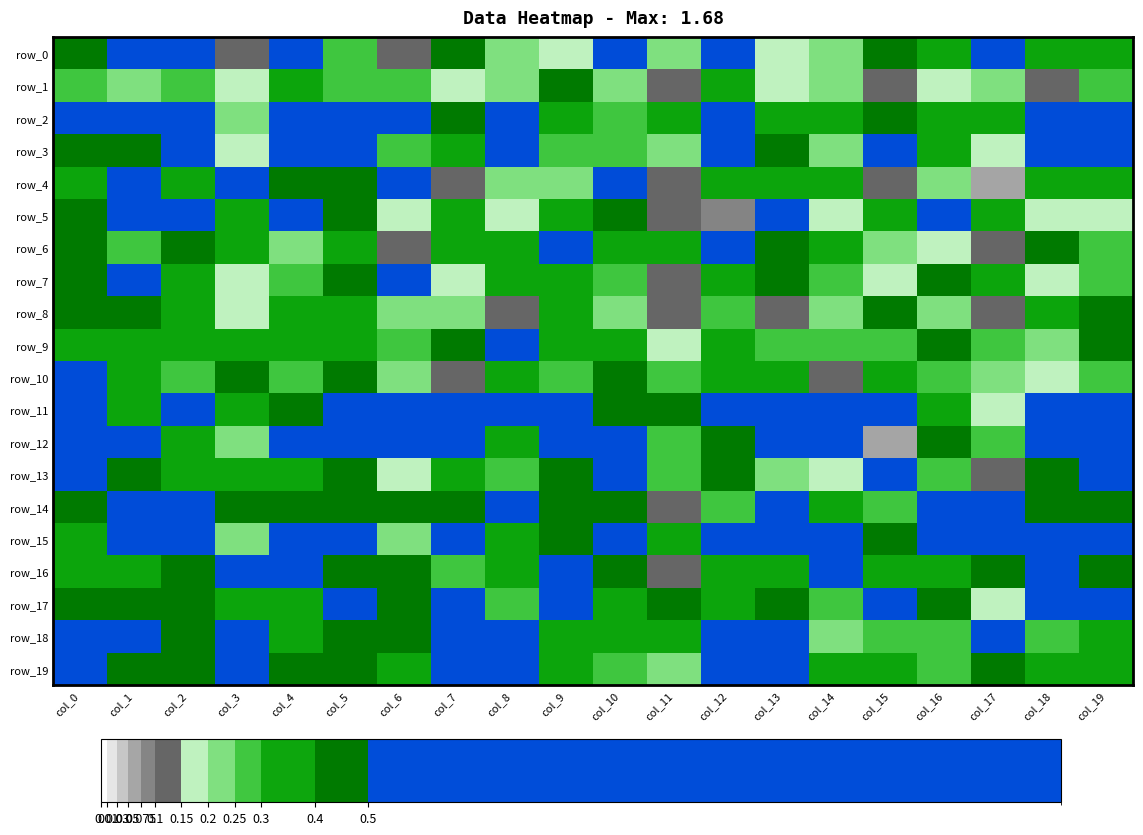

Reading left to right, what are all the values shown in this chart?

row_0: col_0=0.5	col_1=0.5	col_2=0.7	col_3=0.1	col_4=0.8	col_5=0.3	col_6=0.1	col_7=0.5	col_8=0.2	col_9=0.2	col_10=0.6	col_11=0.2	col_12=0.5	col_13=0.2	col_14=0.2	col_15=0.5	col_16=0.3	col_17=0.6	col_18=0.3	col_19=0.4
row_1: col_0=0.3	col_1=0.2	col_2=0.3	col_3=0.2	col_4=0.3	col_5=0.3	col_6=0.3	col_7=0.2	col_8=0.2	col_9=0.4	col_10=0.2	col_11=0.1	col_12=0.3	col_13=0.2	col_14=0.2	col_15=0.1	col_16=0.2	col_17=0.2	col_18=0.1	col_19=0.3
row_2: col_0=0.6	col_1=0.5	col_2=0.6	col_3=0.2	col_4=0.8	col_5=0.7	col_6=0.5	col_7=0.5	col_8=0.8	col_9=0.4	col_10=0.3	col_11=0.3	col_12=0.5	col_13=0.3	col_14=0.3	col_15=0.5	col_16=0.3	col_17=0.3	col_18=0.8	col_19=0.5
row_3: col_0=0.4	col_1=0.4	col_2=0.7	col_3=0.2	col_4=0.6	col_5=0.7	col_6=0.3	col_7=0.4	col_8=0.6	col_9=0.3	col_10=0.3	col_11=0.2	col_12=0.5	col_13=0.4	col_14=0.2	col_15=0.6	col_16=0.3	col_17=0.2	col_18=0.5	col_19=0.5
row_4: col_0=0.4	col_1=0.5	col_2=0.4	col_3=0.7	col_4=0.4	col_5=0.5	col_6=0.7	col_7=0.1	col_8=0.2	col_9=0.2	col_10=0.6	col_11=0.1	col_12=0.4	col_13=0.3	col_14=0.4	col_15=0.1	col_16=0.2	col_17=0.1	col_18=0.3	col_19=0.4
row_5: col_0=0.4	col_1=0.5	col_2=0.5	col_3=0.4	col_4=0.5	col_5=0.4	col_6=0.2	col_7=0.3	col_8=0.2	col_9=0.4	col_10=0.5	col_11=0.1	col_12=0.1	col_13=1.0	col_14=0.2	col_15=0.4	col_16=0.5	col_17=0.3	col_18=0.2	col_19=0.2
row_6: col_0=0.5	col_1=0.3	col_2=0.5	col_3=0.3	col_4=0.2	col_5=0.3	col_6=0.1	col_7=0.4	col_8=0.3	col_9=0.7	col_10=0.4	col_11=0.3	col_12=0.5	col_13=0.5	col_14=0.3	col_15=0.2	col_16=0.2	col_17=0.1	col_18=0.4	col_19=0.3
row_7: col_0=0.4	col_1=0.7	col_2=0.3	col_3=0.2	col_4=0.3	col_5=0.5	col_6=0.6	col_7=0.2	col_8=0.4	col_9=0.4	col_10=0.3	col_11=0.1	col_12=0.4	col_13=0.5	col_14=0.3	col_15=0.2	col_16=0.4	col_17=0.3	col_18=0.2	col_19=0.3
row_8: col_0=0.4	col_1=0.4	col_2=0.4	col_3=0.2	col_4=0.4	col_5=0.4	col_6=0.2	col_7=0.2	col_8=0.1	col_9=0.3	col_10=0.2	col_11=0.1	col_12=0.3	col_13=0.1	col_14=0.2	col_15=0.4	col_16=0.2	col_17=0.1	col_18=0.3	col_19=0.4
row_9: col_0=0.3	col_1=0.4	col_2=0.3	col_3=0.4	col_4=0.3	col_5=0.4	col_6=0.3	col_7=0.4	col_8=0.5	col_9=0.3	col_10=0.4	col_11=0.2	col_12=0.4	col_13=0.3	col_14=0.3	col_15=0.3	col_16=0.4	col_17=0.3	col_18=0.2	col_19=0.5
row_10: col_0=0.6	col_1=0.4	col_2=0.3	col_3=0.5	col_4=0.3	col_5=0.4	col_6=0.2	col_7=0.1	col_8=0.3	col_9=0.3	col_10=0.4	col_11=0.3	col_12=0.3	col_13=0.3	col_14=0.1	col_15=0.3	col_16=0.3	col_17=0.2	col_18=0.2	col_19=0.3
row_11: col_0=0.5	col_1=0.3	col_2=0.8	col_3=0.4	col_4=0.5	col_5=0.5	col_6=0.7	col_7=0.7	col_8=0.6	col_9=0.7	col_10=0.4	col_11=0.5	col_12=0.6	col_13=0.5	col_14=0.6	col_15=0.6	col_16=0.3	col_17=0.2	col_18=1.0	col_19=0.5
row_12: col_0=0.9	col_1=0.5	col_2=0.4	col_3=0.2	col_4=0.5	col_5=0.6	col_6=0.6	col_7=1.0	col_8=0.3	col_9=0.6	col_10=0.6	col_11=0.3	col_12=0.5	col_13=0.6	col_14=1.0	col_15=0.1	col_16=0.5	col_17=0.3	col_18=0.5	col_19=0.6
row_13: col_0=0.5	col_1=0.5	col_2=0.4	col_3=0.3	col_4=0.3	col_5=0.5	col_6=0.2	col_7=0.4	col_8=0.3	col_9=0.5	col_10=0.6	col_11=0.3	col_12=0.4	col_13=0.2	col_14=0.2	col_15=0.5	col_16=0.3	col_17=0.1	col_18=0.5	col_19=0.6
row_14: col_0=0.4	col_1=0.6	col_2=0.5	col_3=0.4	col_4=0.4	col_5=0.5	col_6=0.4	col_7=0.5	col_8=0.5	col_9=0.4	col_10=0.4	col_11=0.1	col_12=0.3	col_13=0.8	col_14=0.3	col_15=0.3	col_16=0.7	col_17=0.6	col_18=0.4	col_19=0.4
row_15: col_0=0.4	col_1=0.6	col_2=0.7	col_3=0.2	col_4=0.9	col_5=0.5	col_6=0.2	col_7=1.7	col_8=0.4	col_9=0.5	col_10=1.0	col_11=0.4	col_12=0.6	col_13=0.6	col_14=0.6	col_15=0.5	col_16=0.5	col_17=1.0	col_18=0.8	col_19=0.6
row_16: col_0=0.4	col_1=0.3	col_2=0.4	col_3=1.2	col_4=0.6	col_5=0.4	col_6=0.4	col_7=0.3	col_8=0.3	col_9=0.6	col_10=0.5	col_11=0.1	col_12=0.3	col_13=0.3	col_14=0.6	col_15=0.4	col_16=0.3	col_17=0.4	col_18=0.7	col_19=0.5
row_17: col_0=0.5	col_1=0.5	col_2=0.5	col_3=0.4	col_4=0.4	col_5=0.5	col_6=0.4	col_7=0.7	col_8=0.3	col_9=0.6	col_10=0.4	col_11=0.4	col_12=0.4	col_13=0.4	col_14=0.3	col_15=0.8	col_16=0.4	col_17=0.2	col_18=0.6	col_19=0.8
row_18: col_0=0.6	col_1=0.5	col_2=0.4	col_3=0.7	col_4=0.3	col_5=0.5	col_6=0.5	col_7=0.7	col_8=0.5	col_9=0.3	col_10=0.3	col_11=0.4	col_12=0.7	col_13=0.7	col_14=0.2	col_15=0.3	col_16=0.3	col_17=0.6	col_18=0.3	col_19=0.3
row_19: col_0=0.6	col_1=0.5	col_2=0.4	col_3=0.6	col_4=0.4	col_5=0.4	col_6=0.4	col_7=0.6	col_8=0.5	col_9=0.3	col_10=0.3	col_11=0.2	col_12=0.5	col_13=0.5	col_14=0.4	col_15=0.4	col_16=0.3	col_17=0.5	col_18=0.3	col_19=0.3